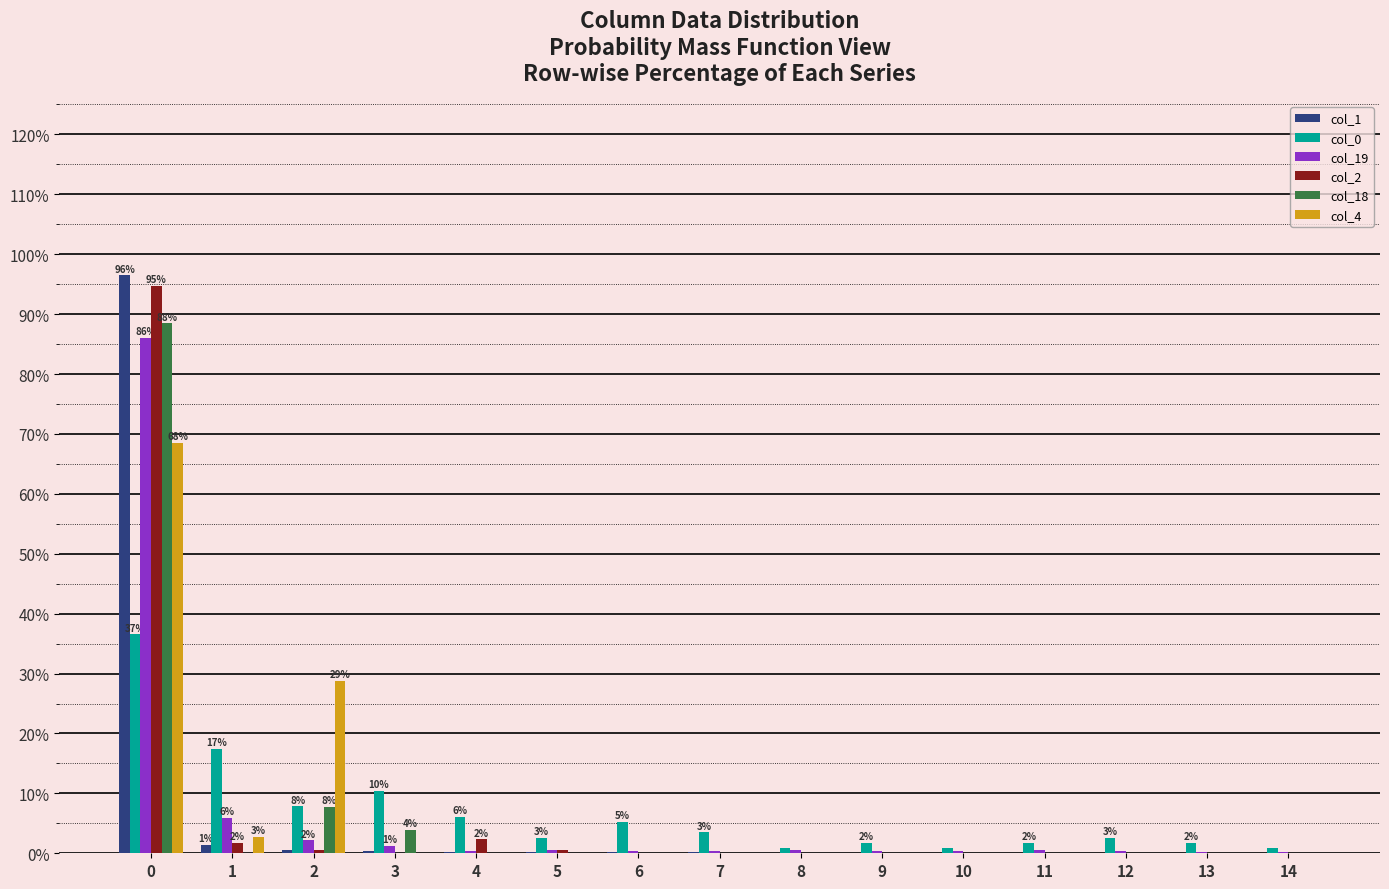

What is the total value across all series at 0?

470.8